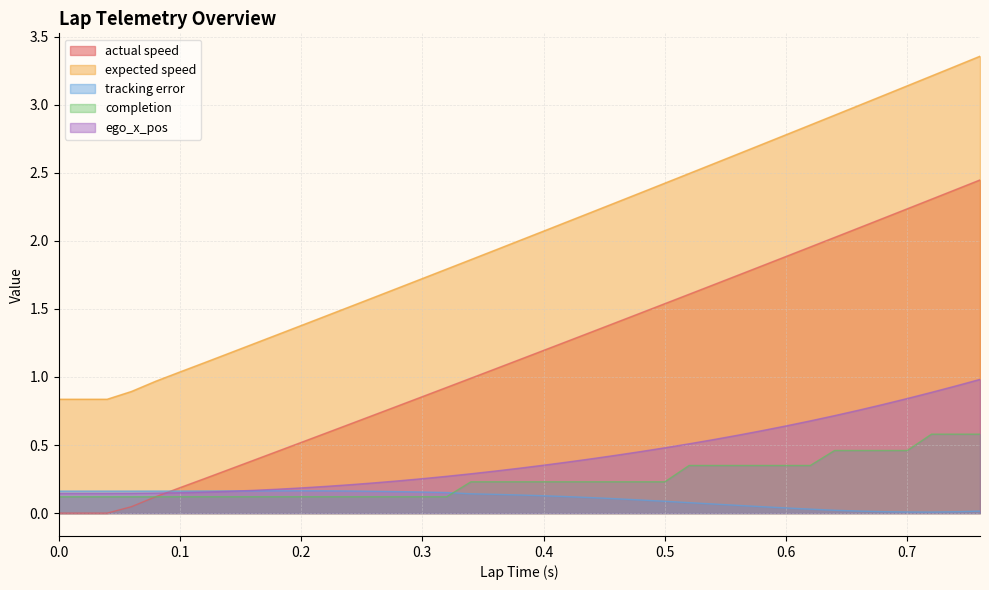

Which series has the largest total across all categories?

expected speed